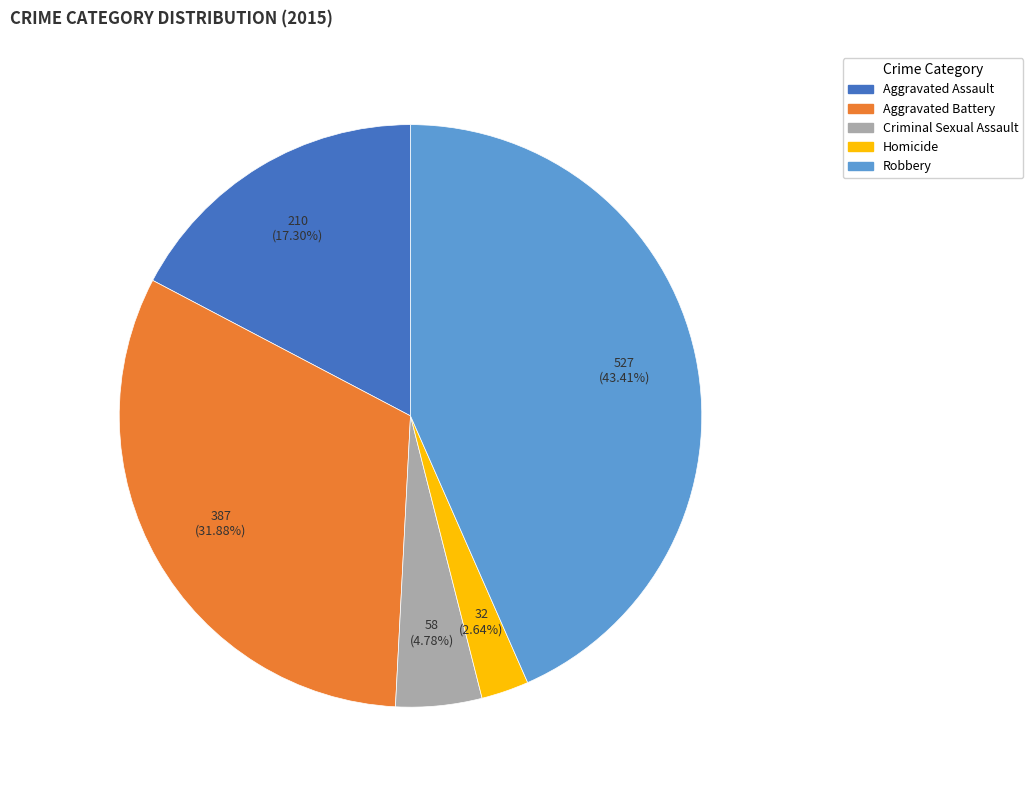

Is there any slice that represents more than half of the pie?

No